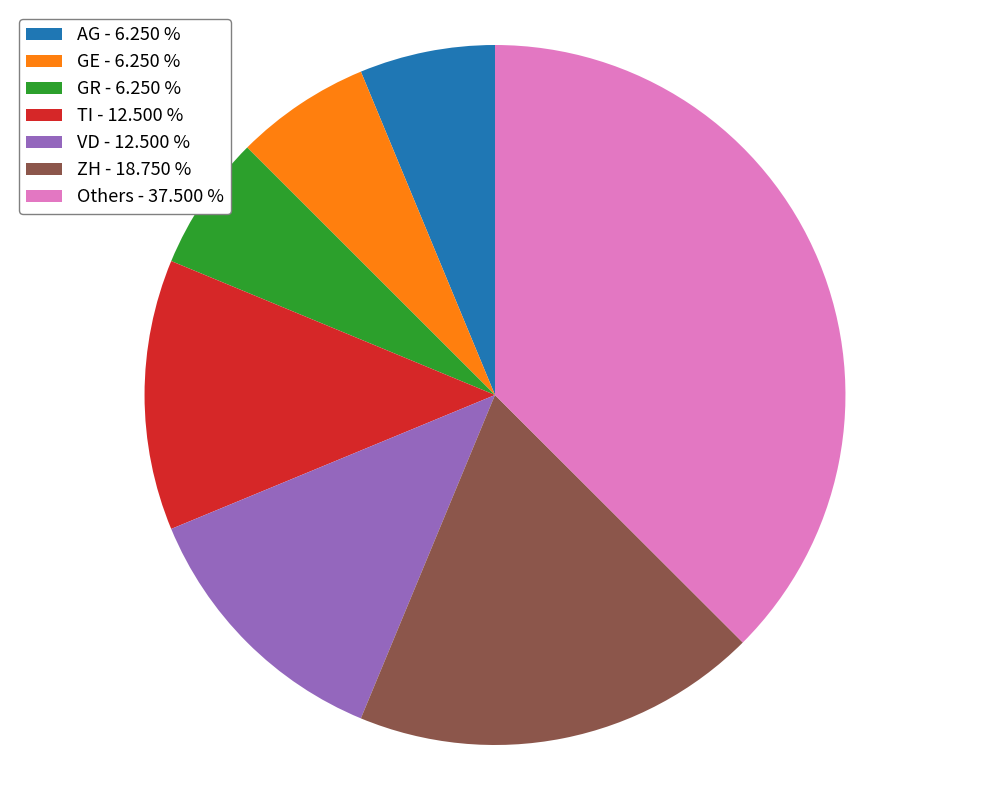

What is the largest slice in the pie chart?

Others - 37.500 %